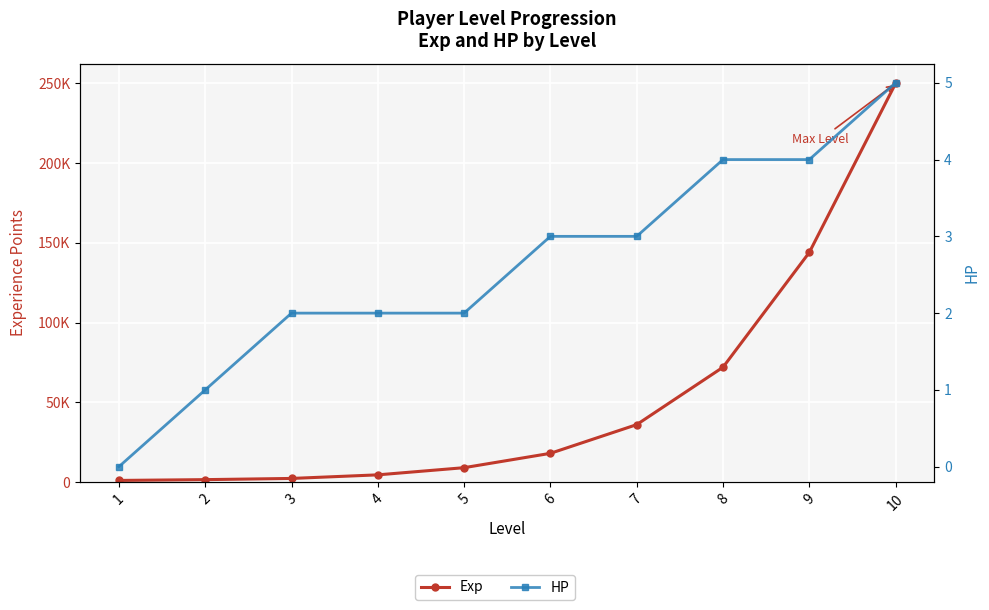

Which series changed the most between 9 and 10?

Exp